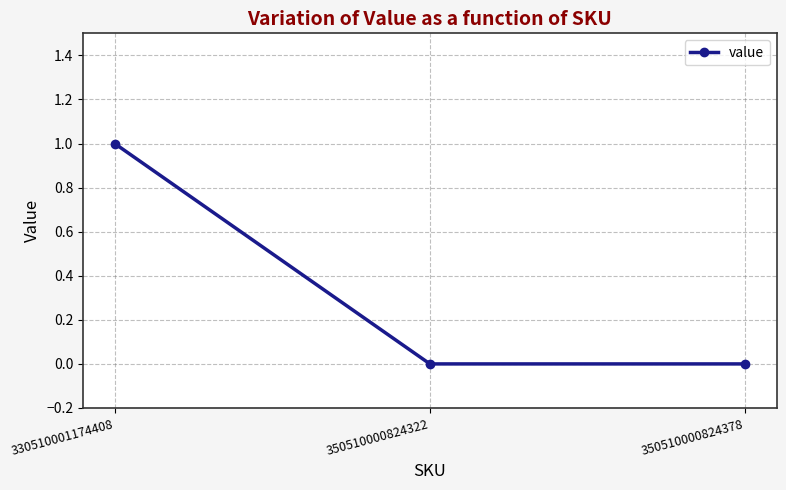

Count the values in the range 0 to 1.

3